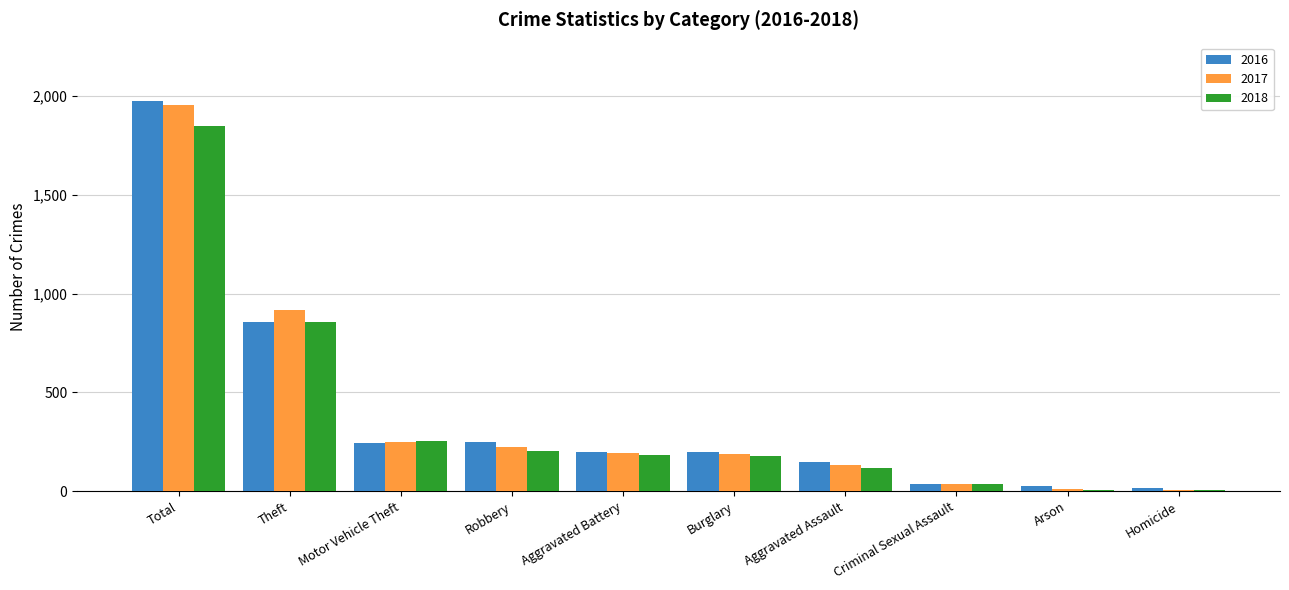

What is the maximum value for 2018?

1848